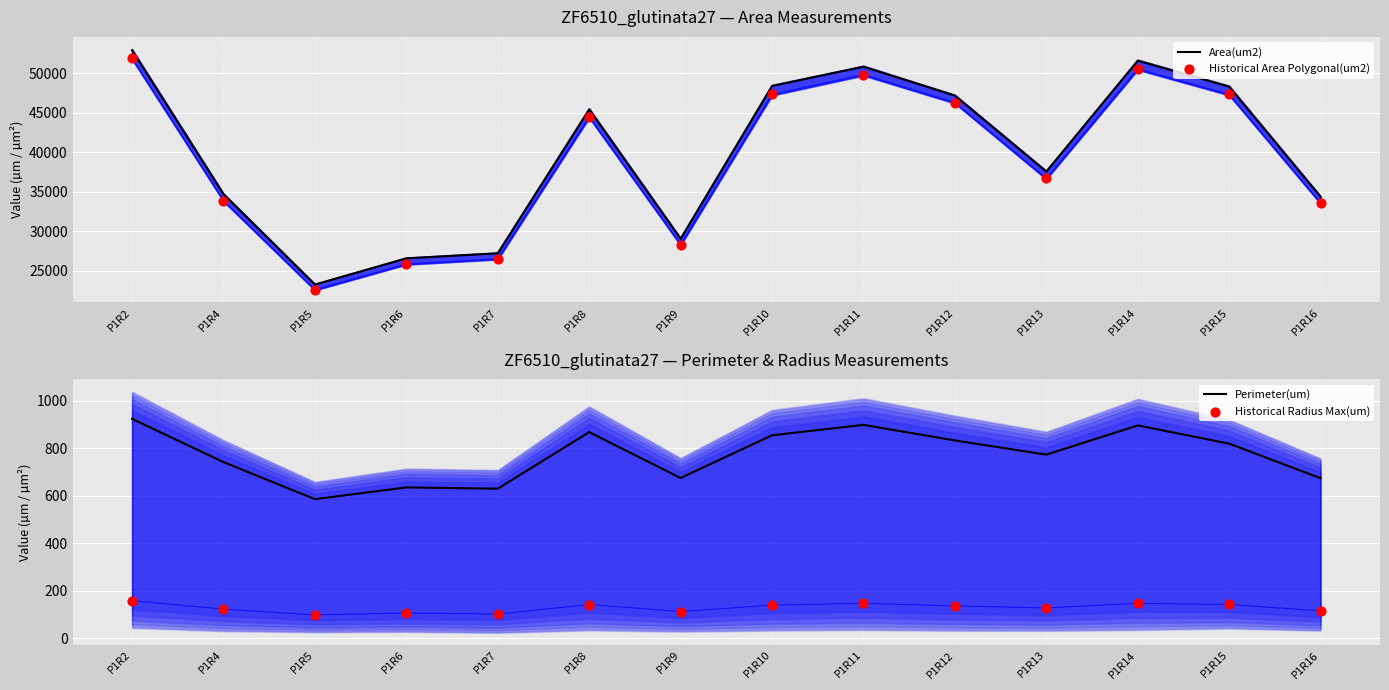

Which series contains the lowest Y value?

Historical Radius Max(um)